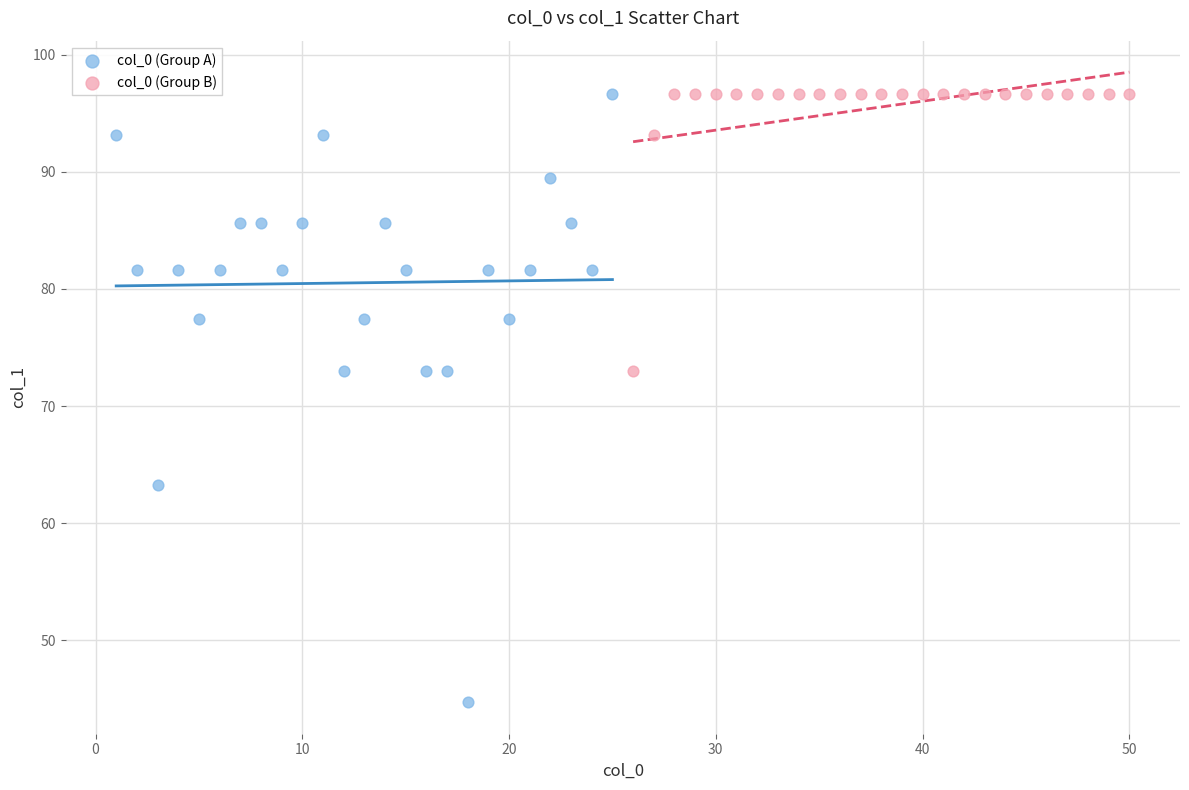

Which series has the widest spread of Y values?

col_0 (Group A)